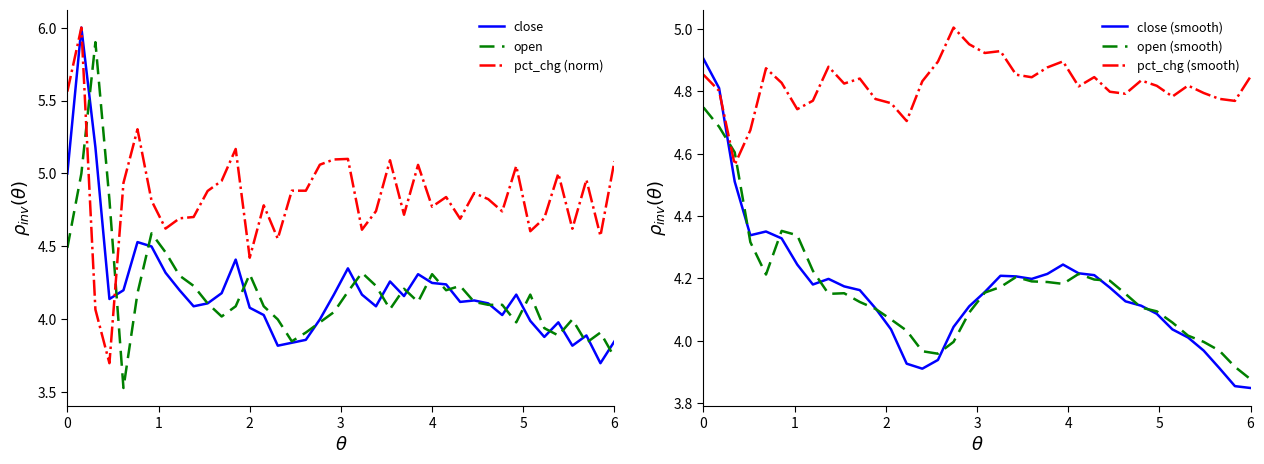

What is the highest value of the close series?

6.0